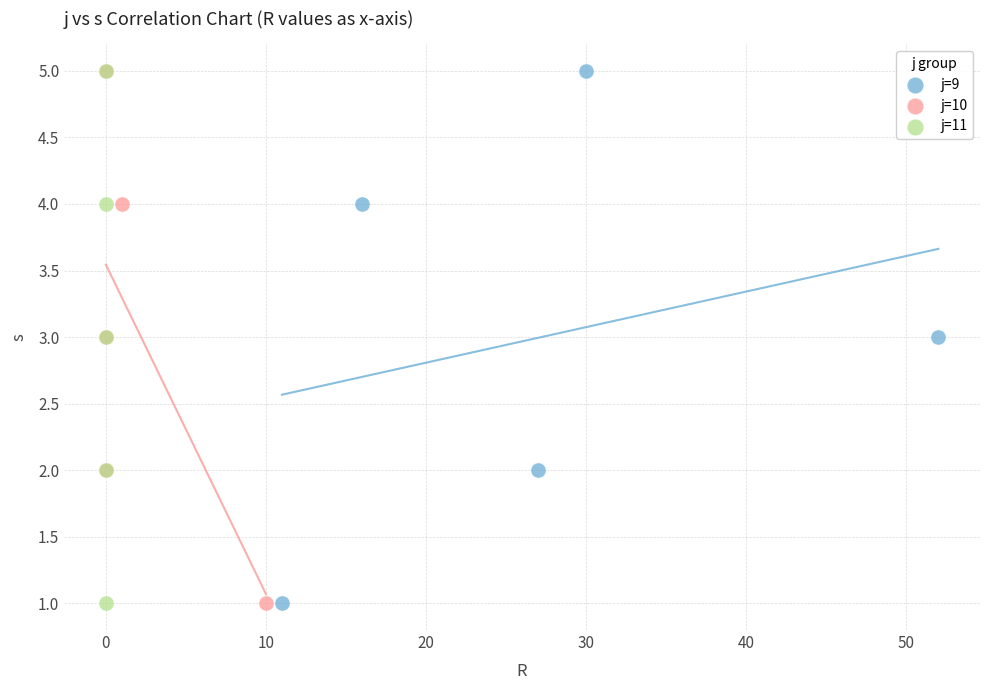

What are all the series names shown in the legend?

j=9, j=10, j=11